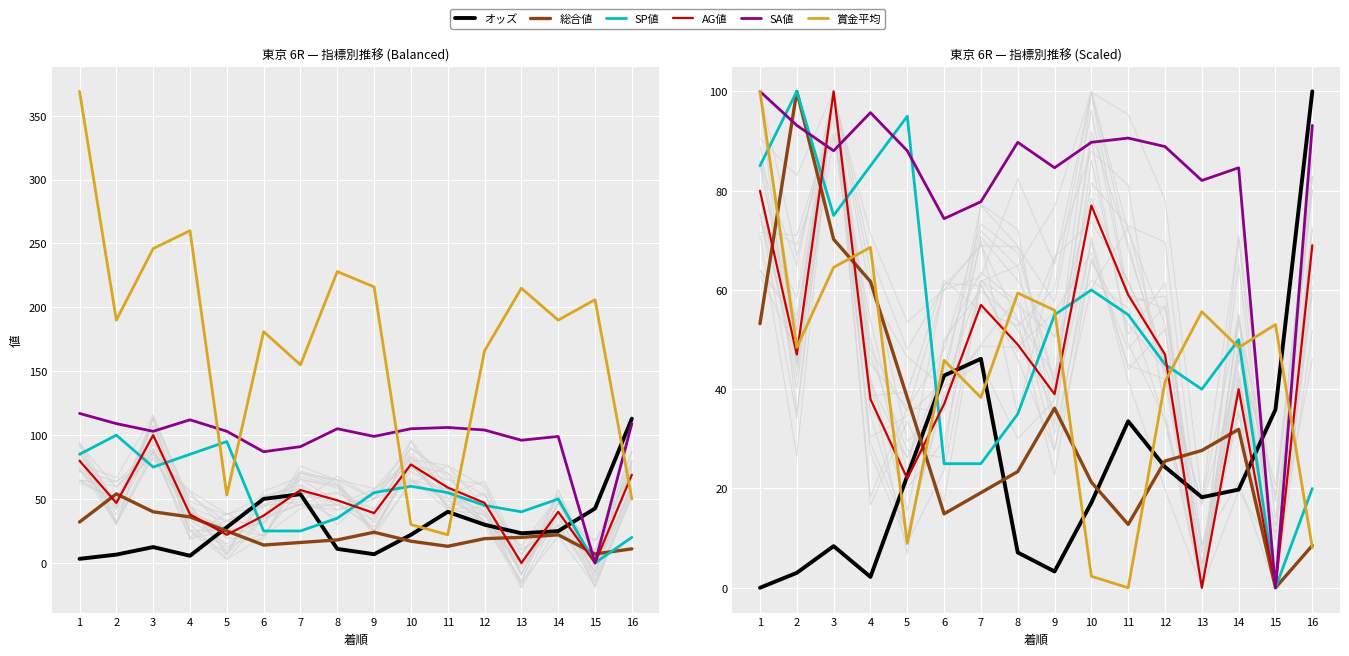

At which label is 賞金平均 closest to 50?

2